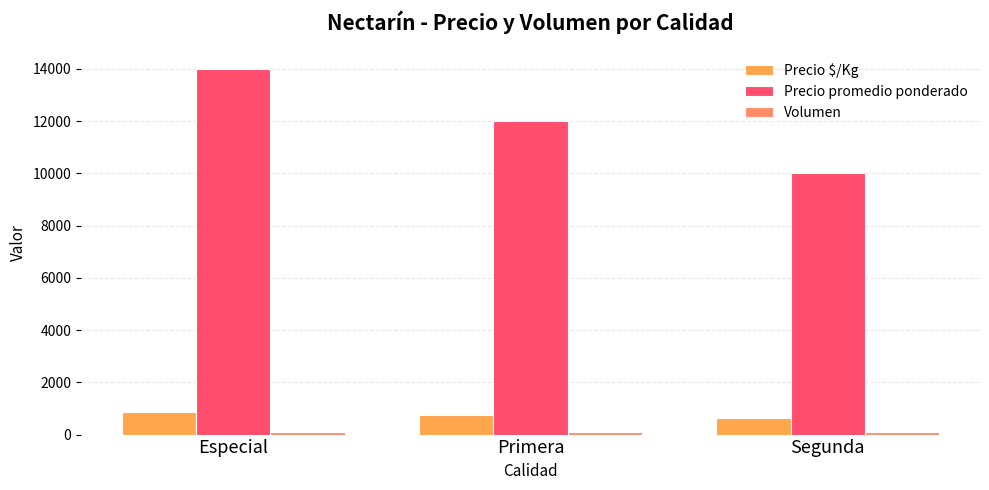

What is the spread (max minus min) of values at Especial?

13900